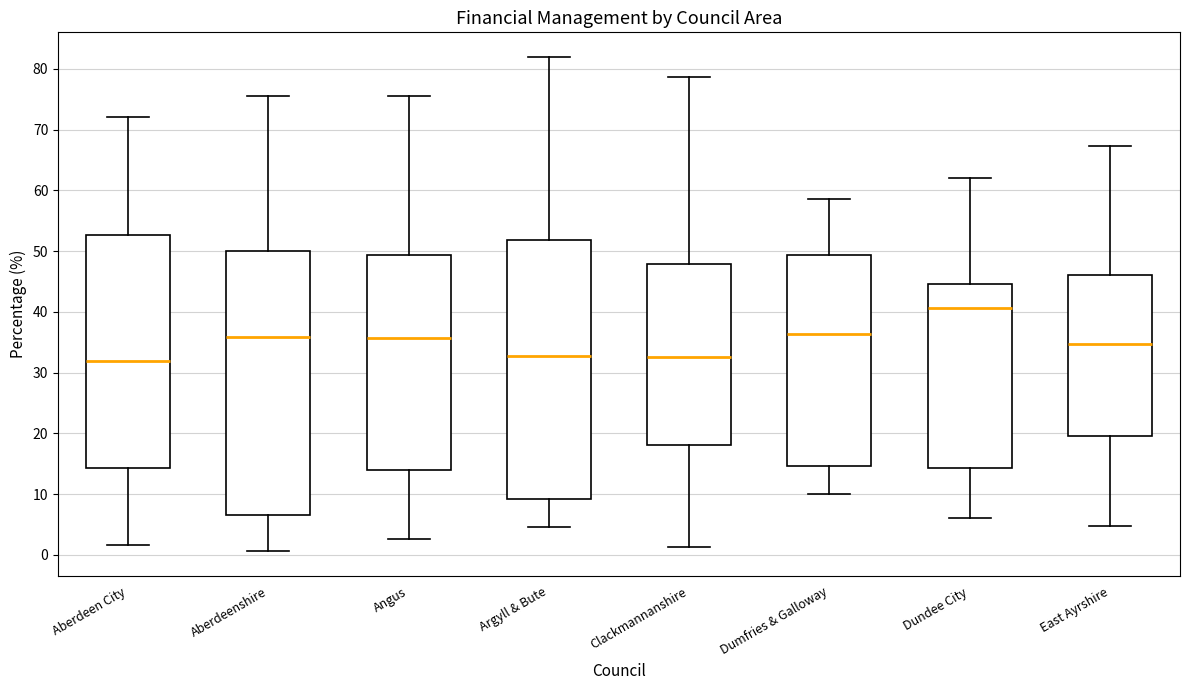

Where does the median line of the box for Dundee City sit on the y-axis? The values are not printed on the chart, so give them approximately, as read against the axis.

41